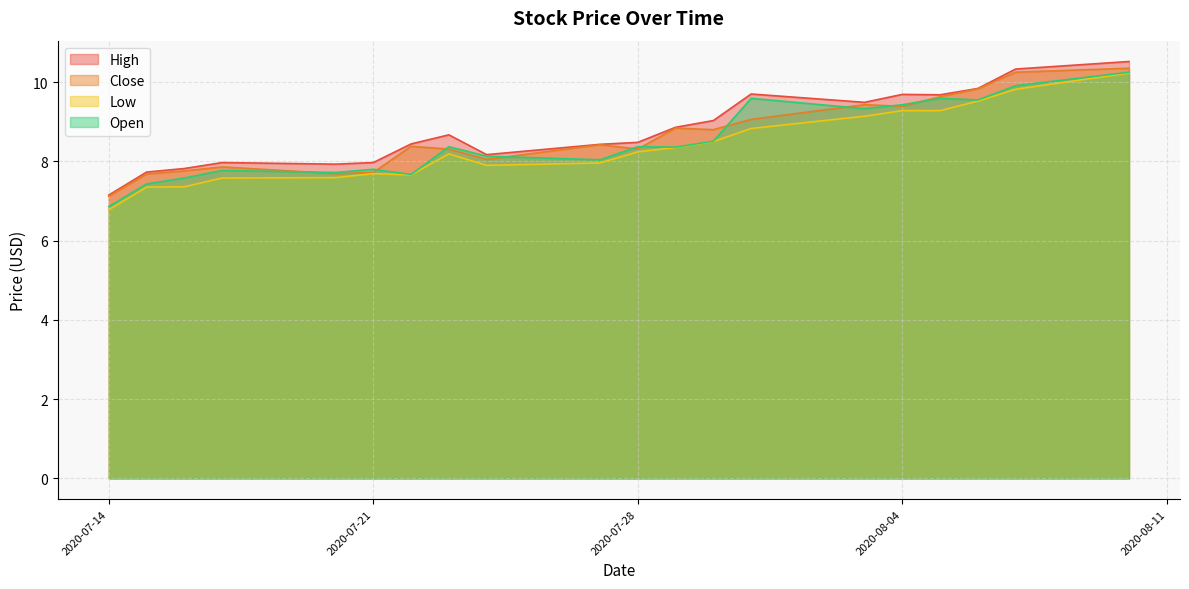

Reading left to right, transcribe all the data shown in this chart.

High: 2020-07-14=7.2	2020-07-15=7.7	2020-07-16=7.8	2020-07-17=8.0	2020-07-20=7.9	2020-07-21=8.0	2020-07-22=8.4	2020-07-23=8.7	2020-07-24=8.2	2020-07-27=8.4	2020-07-28=8.5	2020-07-29=8.9	2020-07-30=9.0	2020-07-31=9.7	2020-08-03=9.5	2020-08-04=9.7	2020-08-05=9.7	2020-08-06=9.8	2020-08-07=10.3	2020-08-10=10.5
Close: 2020-07-14=7.1	2020-07-15=7.7	2020-07-16=7.8	2020-07-17=7.9	2020-07-20=7.7	2020-07-21=7.7	2020-07-22=8.4	2020-07-23=8.3	2020-07-24=8.1	2020-07-27=8.4	2020-07-28=8.3	2020-07-29=8.8	2020-07-30=8.8	2020-07-31=9.1	2020-08-03=9.4	2020-08-04=9.4	2020-08-05=9.6	2020-08-06=9.8	2020-08-07=10.2	2020-08-10=10.4
Low: 2020-07-14=6.8	2020-07-15=7.3	2020-07-16=7.4	2020-07-17=7.6	2020-07-20=7.6	2020-07-21=7.7	2020-07-22=7.7	2020-07-23=8.2	2020-07-24=7.9	2020-07-27=8.0	2020-07-28=8.2	2020-07-29=8.4	2020-07-30=8.5	2020-07-31=8.8	2020-08-03=9.1	2020-08-04=9.3	2020-08-05=9.3	2020-08-06=9.5	2020-08-07=9.8	2020-08-10=10.2
Open: 2020-07-14=6.9	2020-07-15=7.4	2020-07-16=7.6	2020-07-17=7.8	2020-07-20=7.7	2020-07-21=7.8	2020-07-22=7.7	2020-07-23=8.4	2020-07-24=8.1	2020-07-27=8.0	2020-07-28=8.4	2020-07-29=8.4	2020-07-30=8.5	2020-07-31=9.6	2020-08-03=9.3	2020-08-04=9.4	2020-08-05=9.6	2020-08-06=9.6	2020-08-07=9.9	2020-08-10=10.2